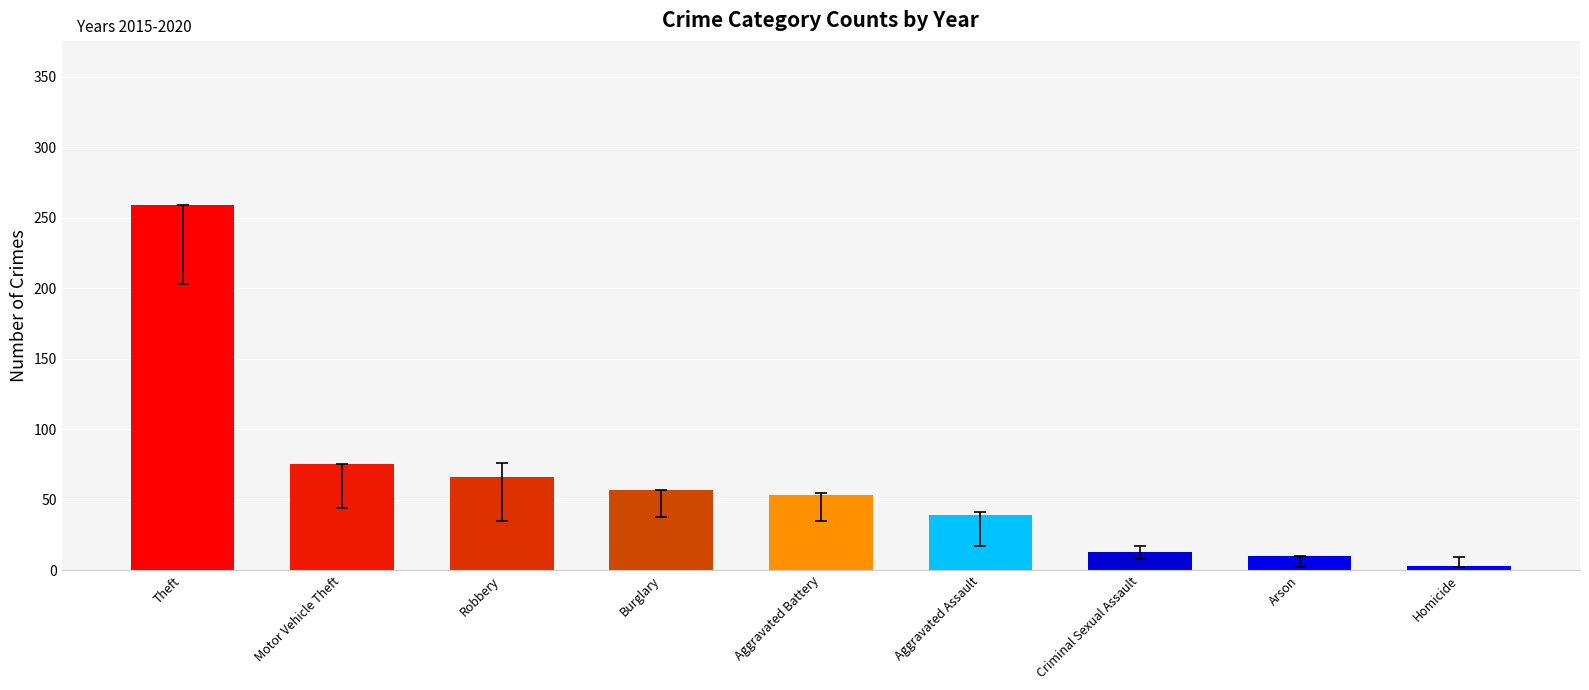

Reading right to left, what are all the values shown in this chart?

3	10	13	39	53	57	66	75	259